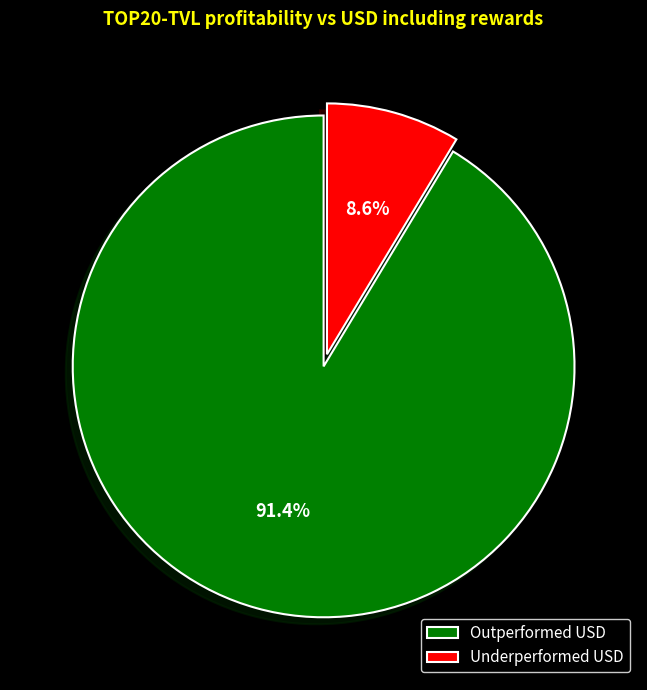

What percentage do Underperformed USD and Outperformed USD together represent?

100.0%